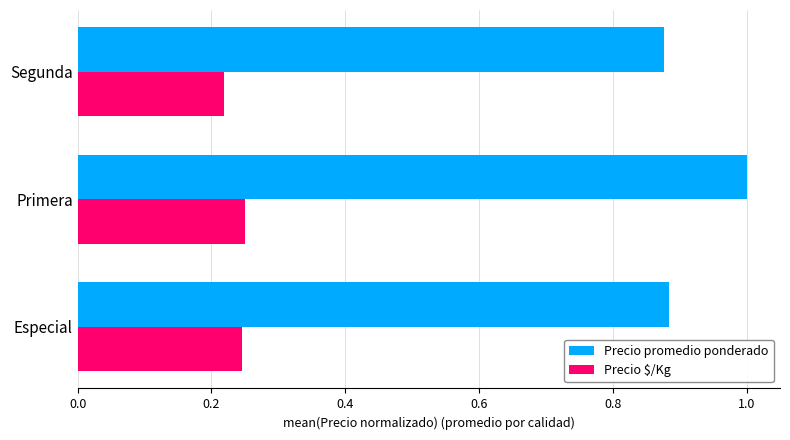

Which series changed the most between Especial and Primera?

Precio promedio ponderado